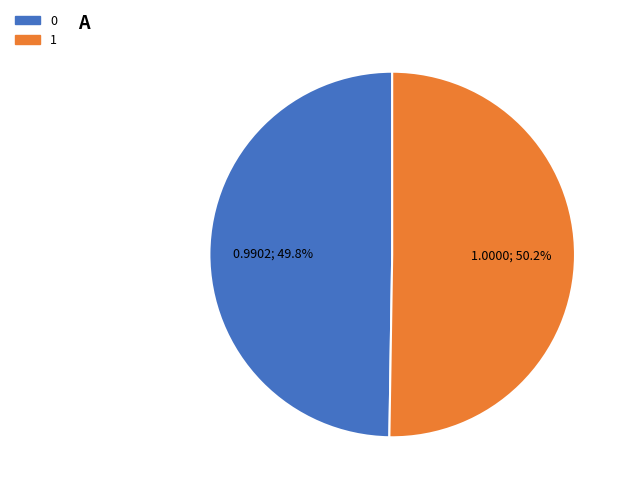

How many segments does this pie chart have?

2